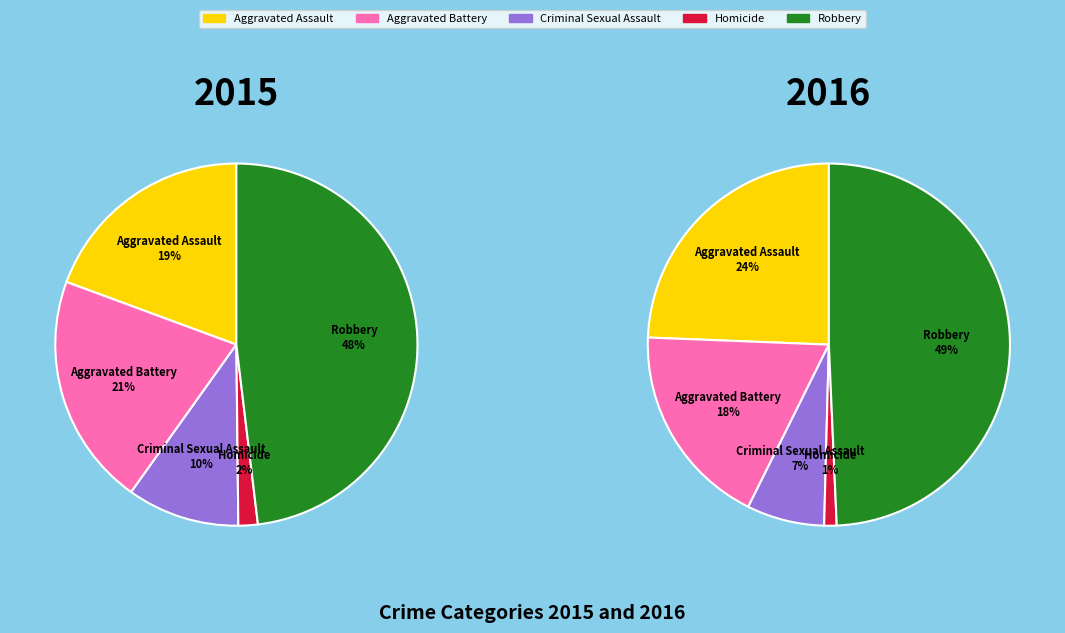

What percentage is the Aggravated Assault slice, to the nearest percent?

24%